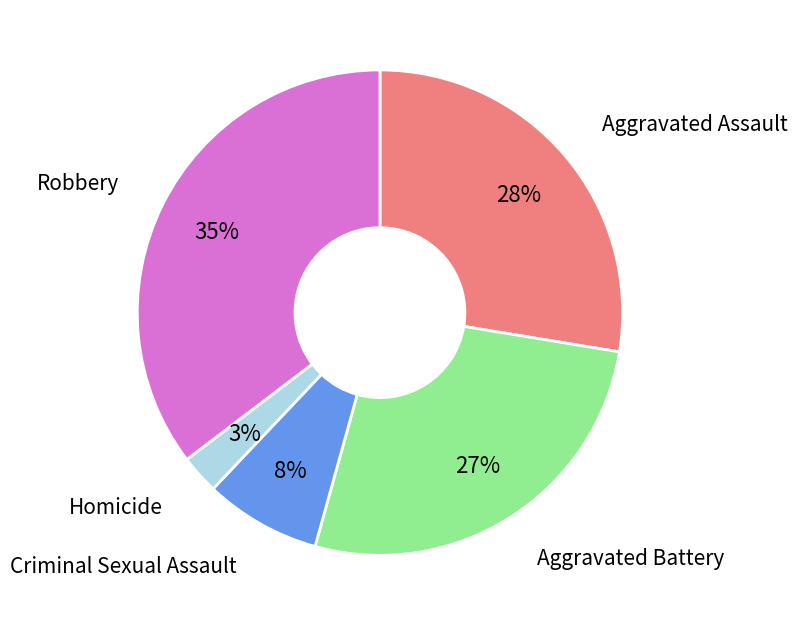

Which has a higher value, Robbery or Aggravated Assault?

Robbery